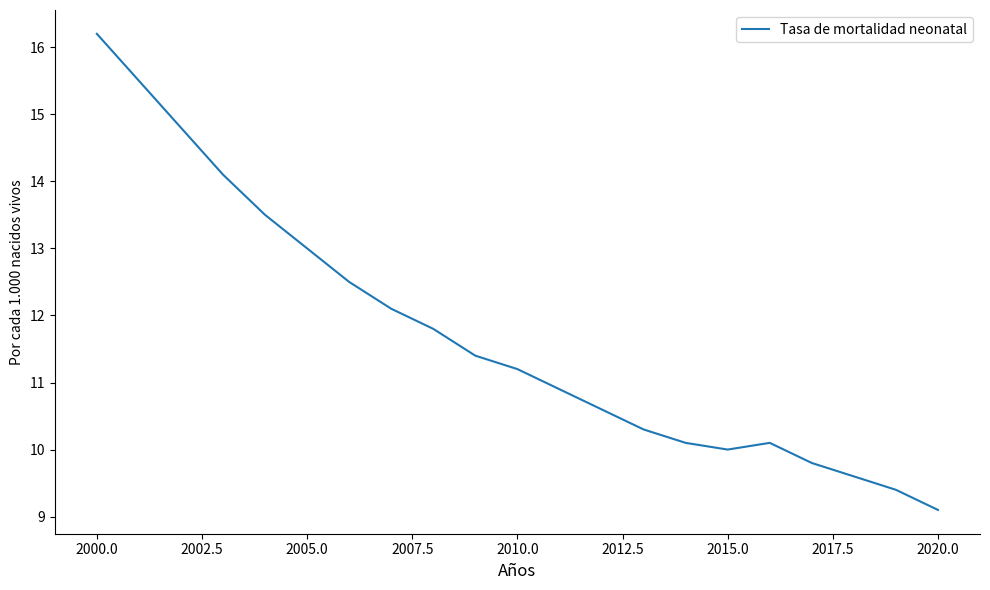

Is this an area chart (filled region under the line)?

No